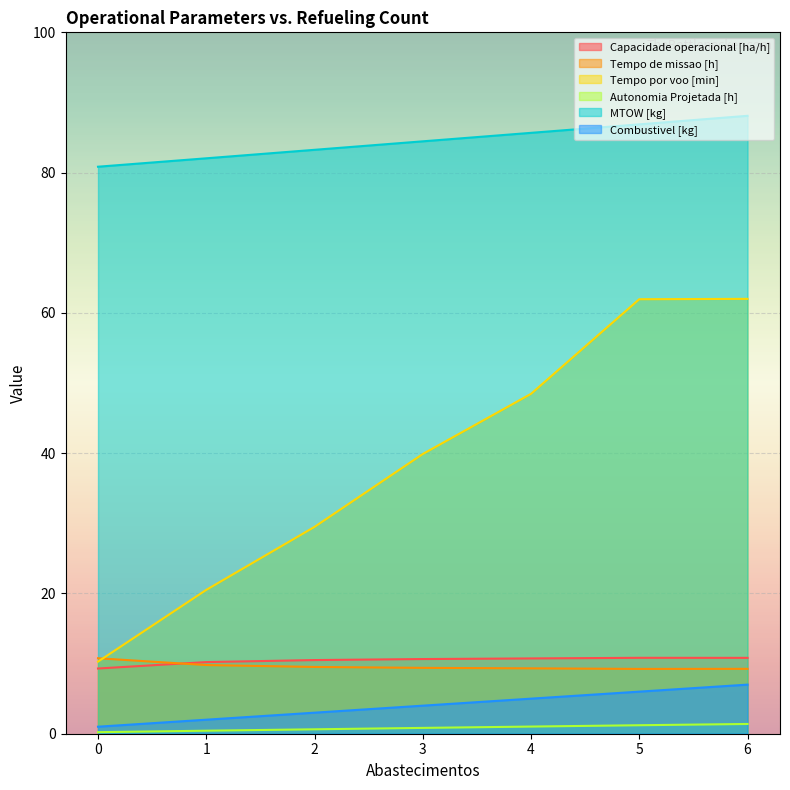

What is the highest value of the Tempo de missao [h] series?

10.8